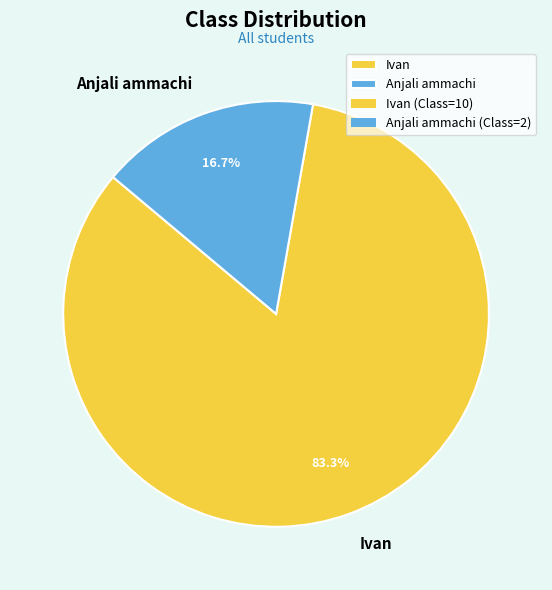

Between Anjali ammachi and Ivan, which is larger?

Ivan